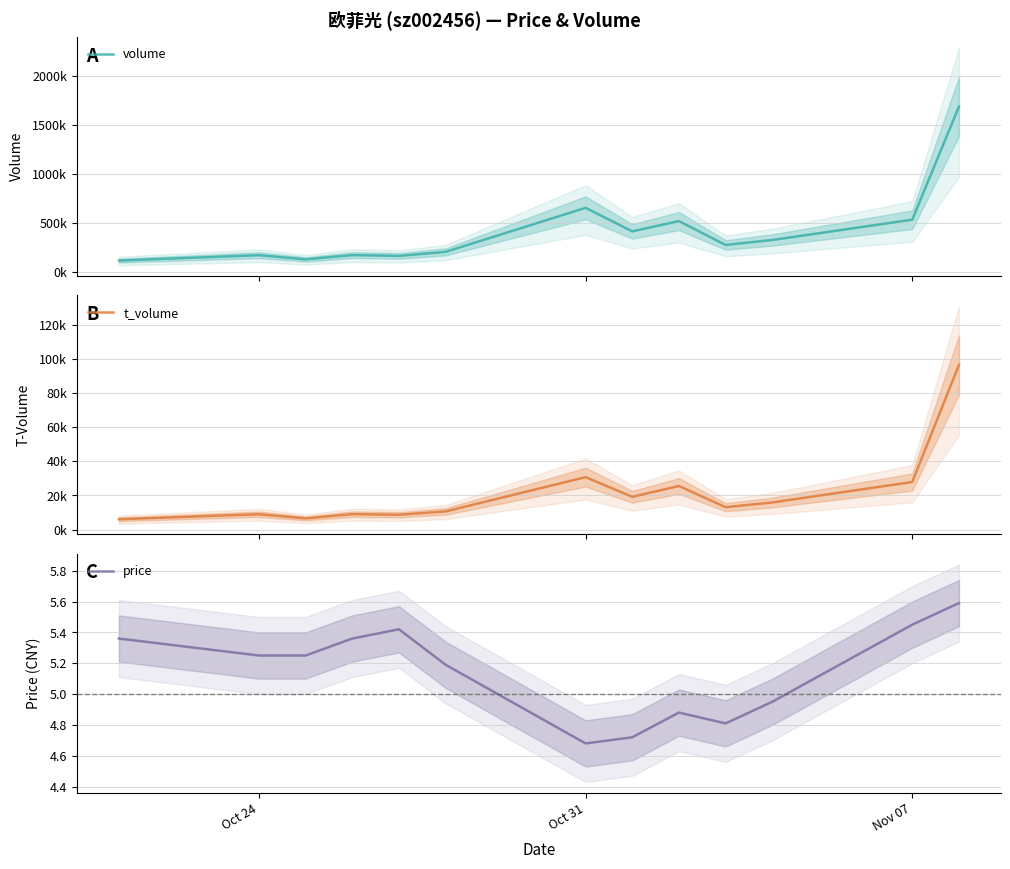

At how many categories does at least one series exceed 942483?

1